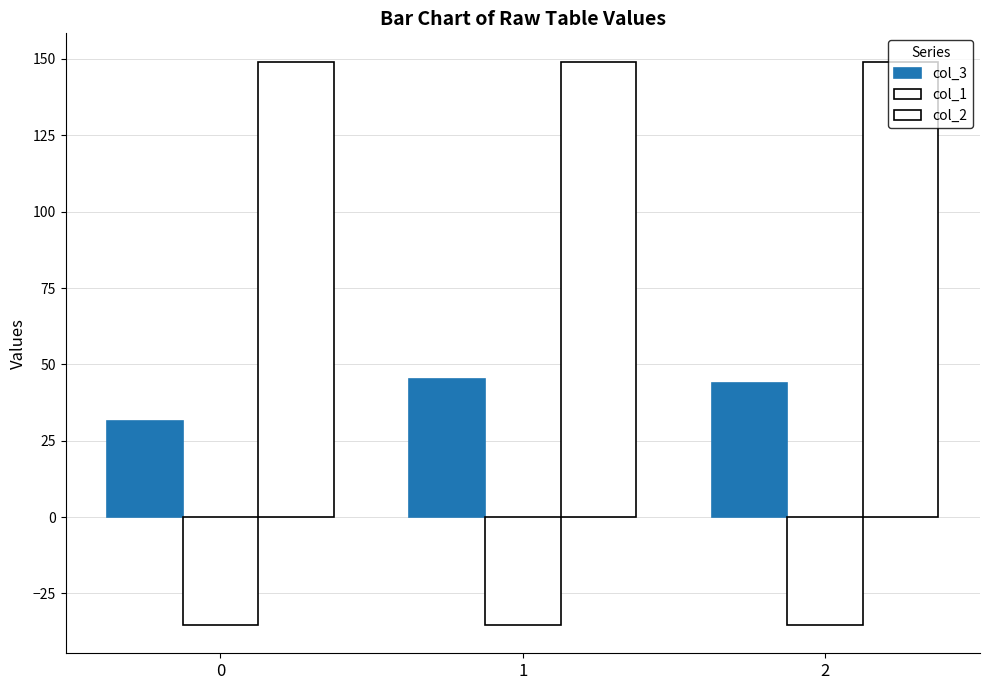

At which category is the sum across all series the highest?

1